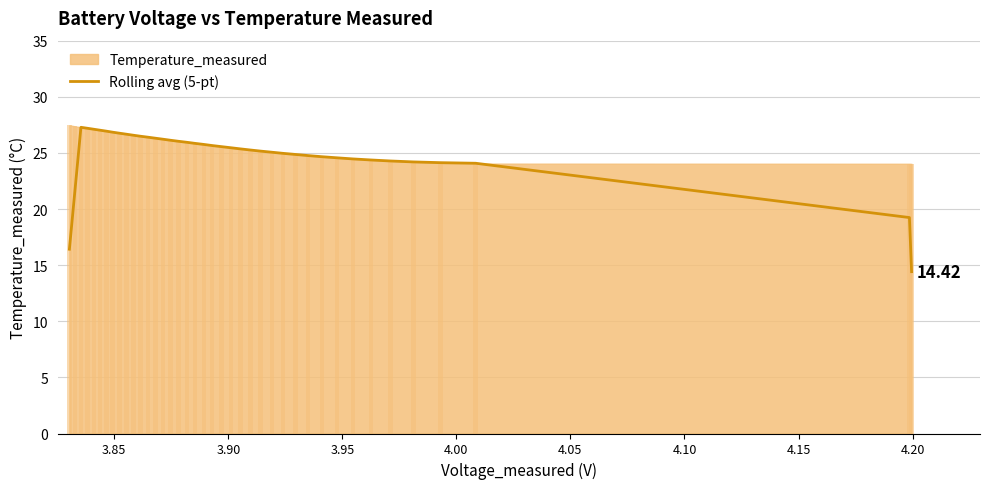

Reading right to left, what are all the values shown in this chart?

14.4	19.2	24.1	24.1	24.2	24.3	24.4	24.5	24.6	24.7	24.8	24.9	25.0	25.1	25.2	25.3	25.4	25.5	25.6	25.7	25.8	25.8	25.9	26.0	26.1	26.2	26.3	26.4	26.5	26.6	26.7	26.8	26.8	26.9	27.0	27.1	27.2	27.3	21.9	16.4